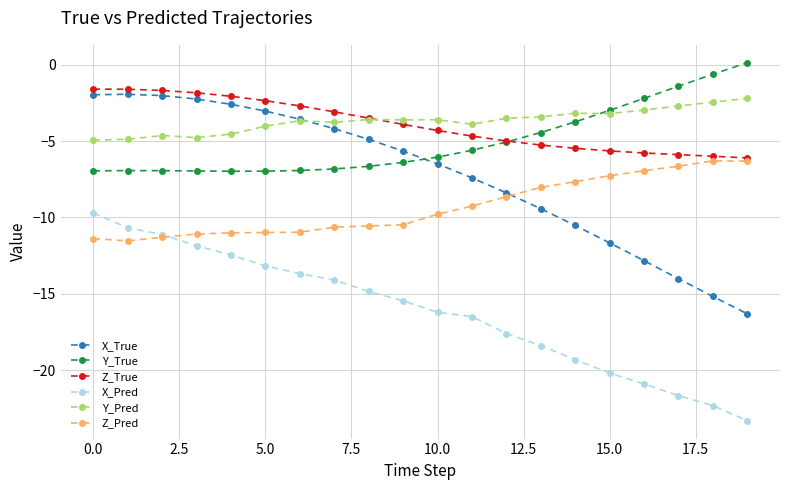

What is the value of the X_Pred point at the 11th from the left?

-16.2